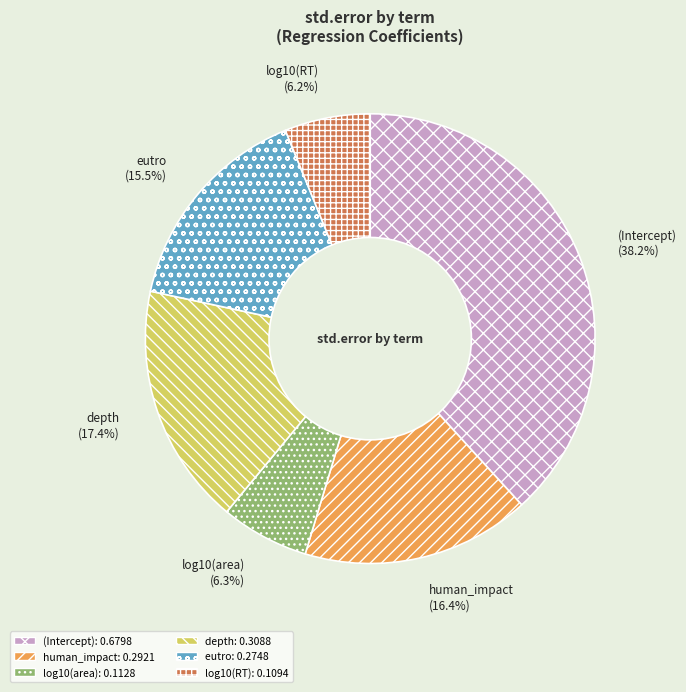

Is human_impact the majority of the pie?

No